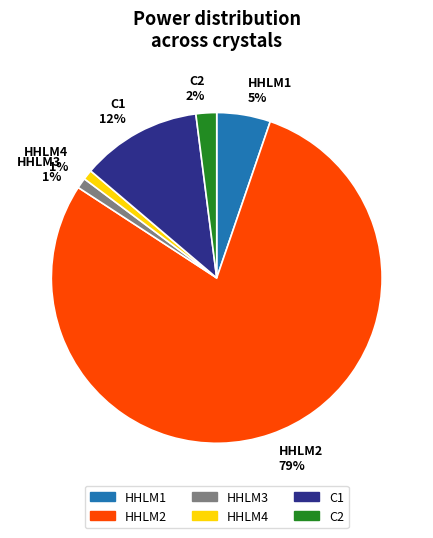

To the nearest percent, what is the difference between the HHLM3 and HHLM1 slice percentages?

4%